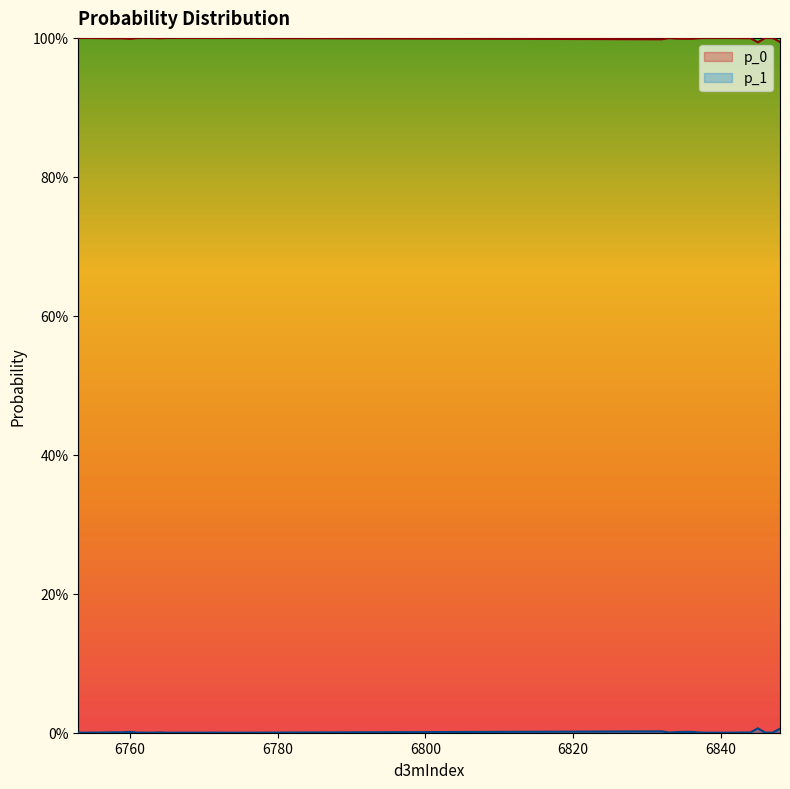

How many interior local valleys does the p_0 series have?

9